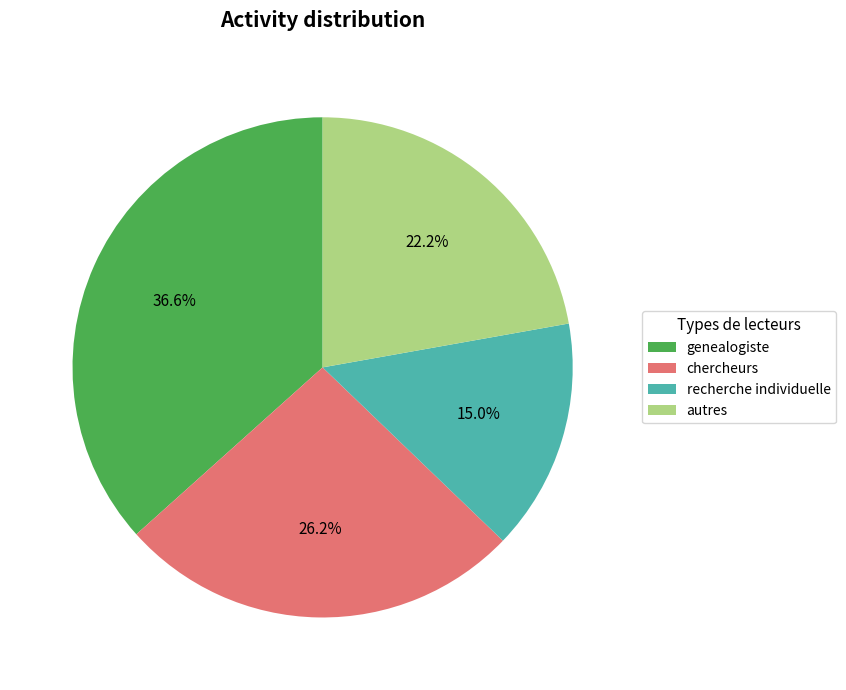

What percentage is the autres slice, to the nearest percent?

22%